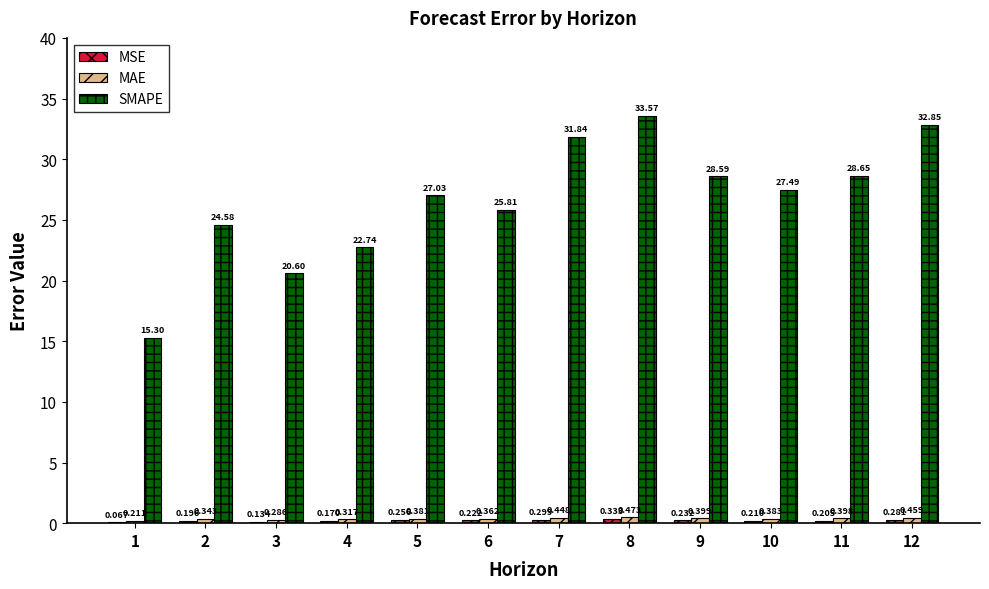

Which series changed the most between 2 and 4?

SMAPE